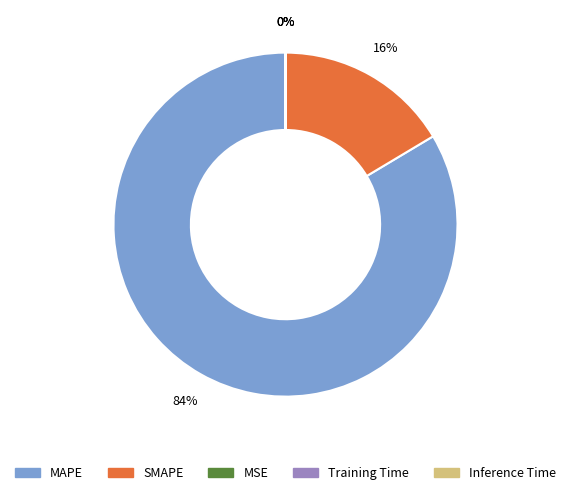

Is there a majority slice in this chart?

Yes